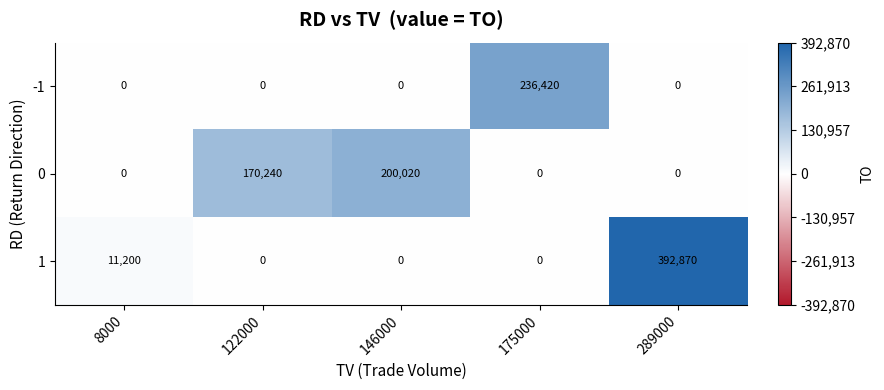

What is the total value across all series at 8000?

11200